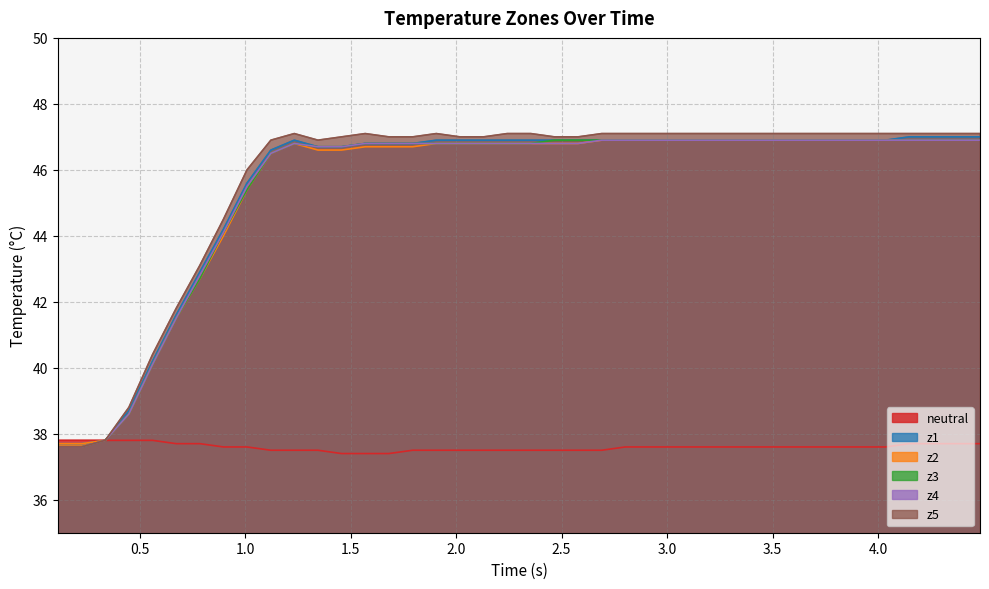

What is the smallest value displayed?

37.4